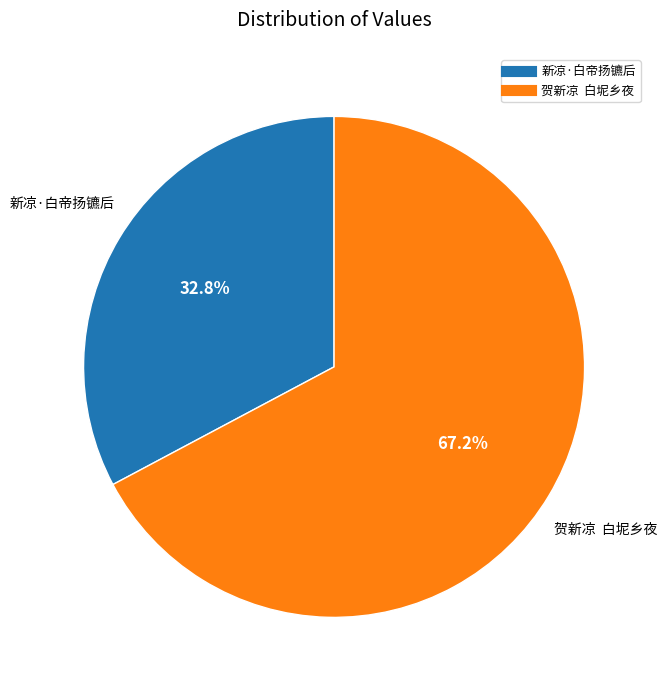

Which slice is the smallest?

新凉·白帝扬镳后